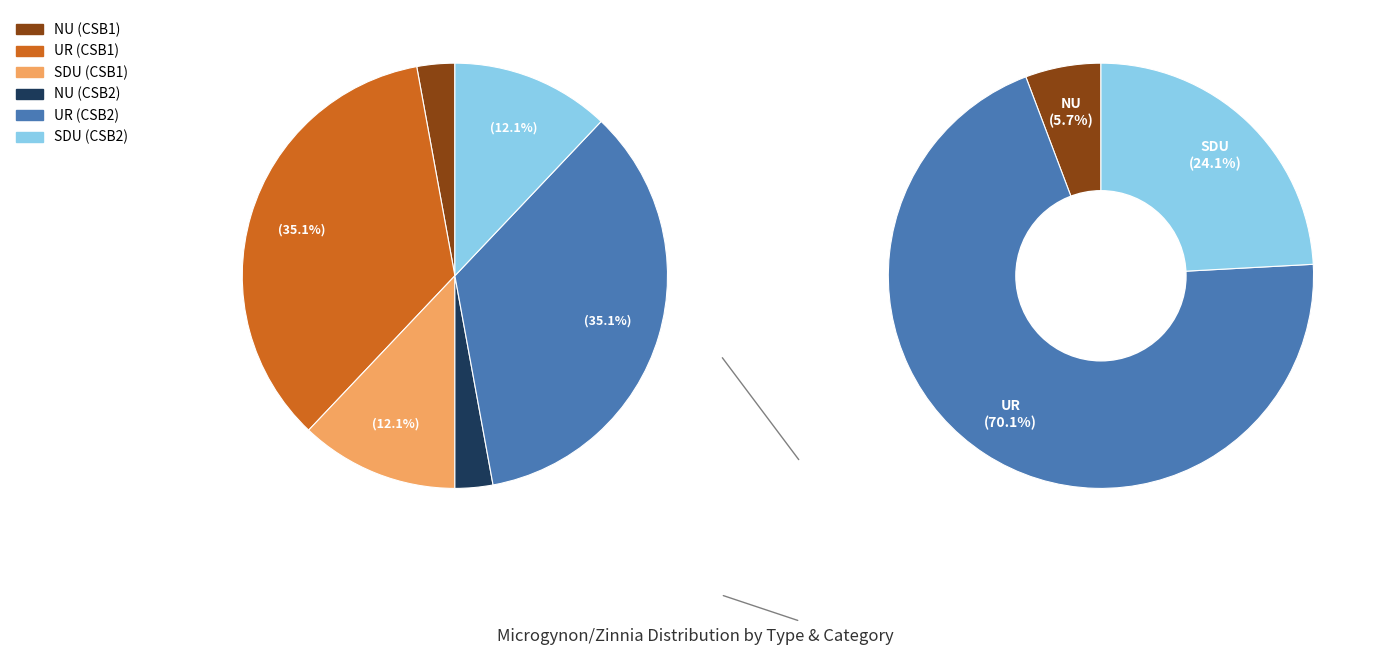

What percentage is the NU (CSB2) slice, to the nearest percent?

3%